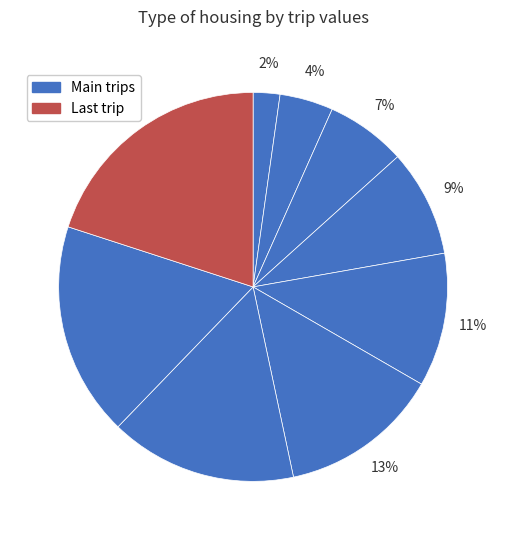

How many segments does this pie chart have?

9